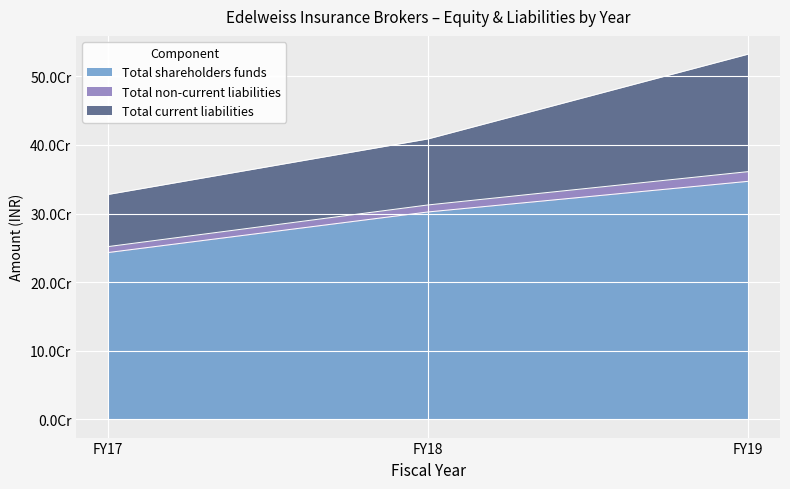

Where does the Total shareholders funds series first go above 302396300?

FY19